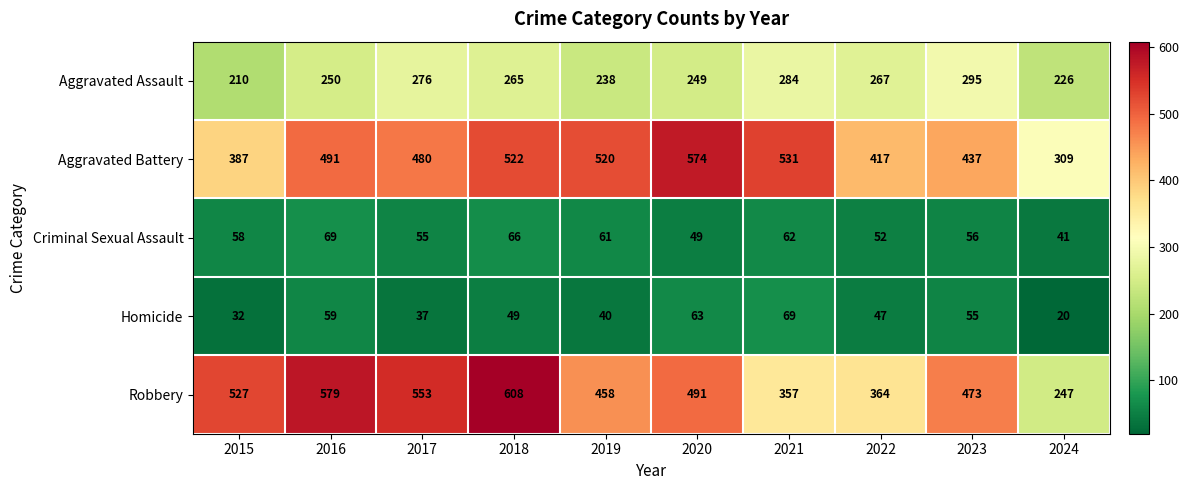

Rank the series at 2019 from lowest to highest value.

Homicide, Criminal Sexual Assault, Aggravated Assault, Robbery, Aggravated Battery